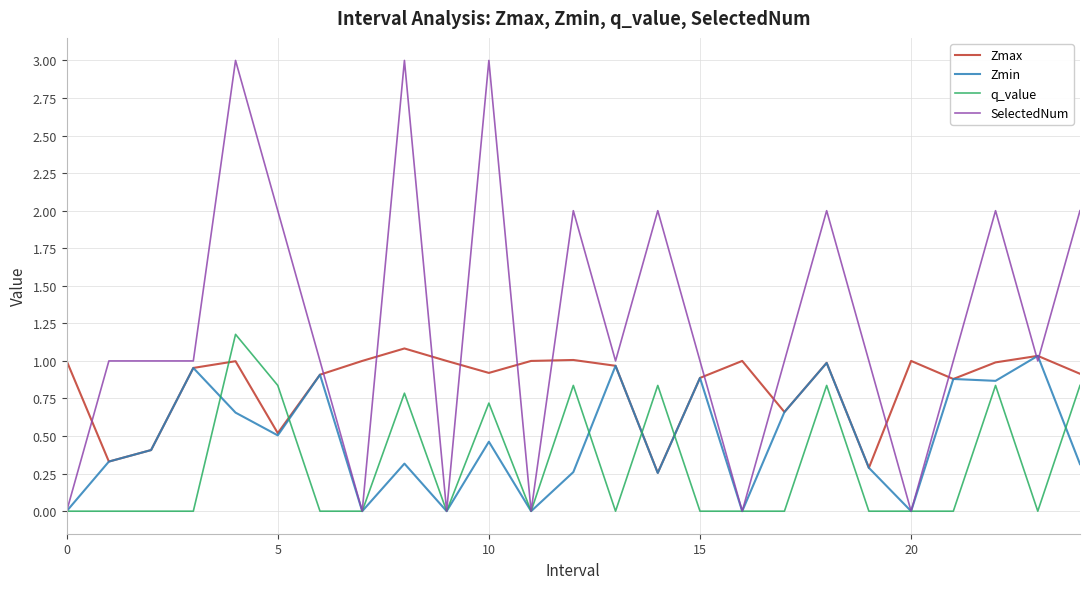

Which series has the largest total across all categories?

SelectedNum